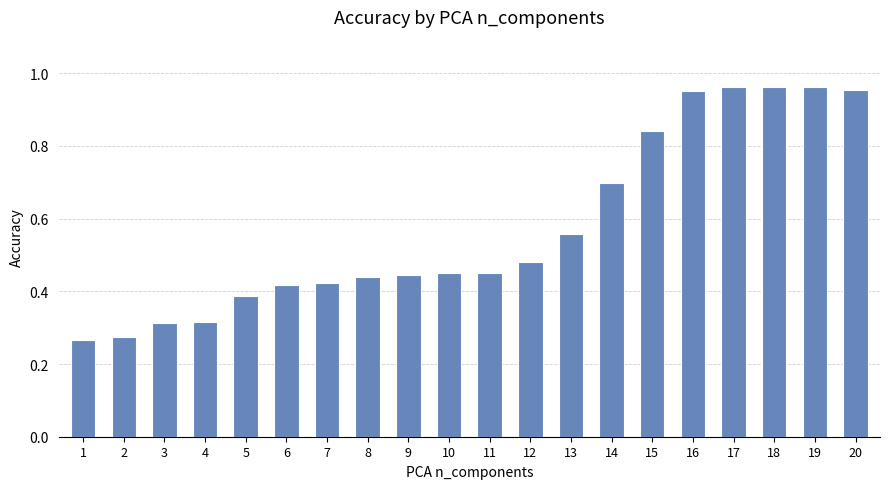

Is it true that the value at 13 is 0.2?

False